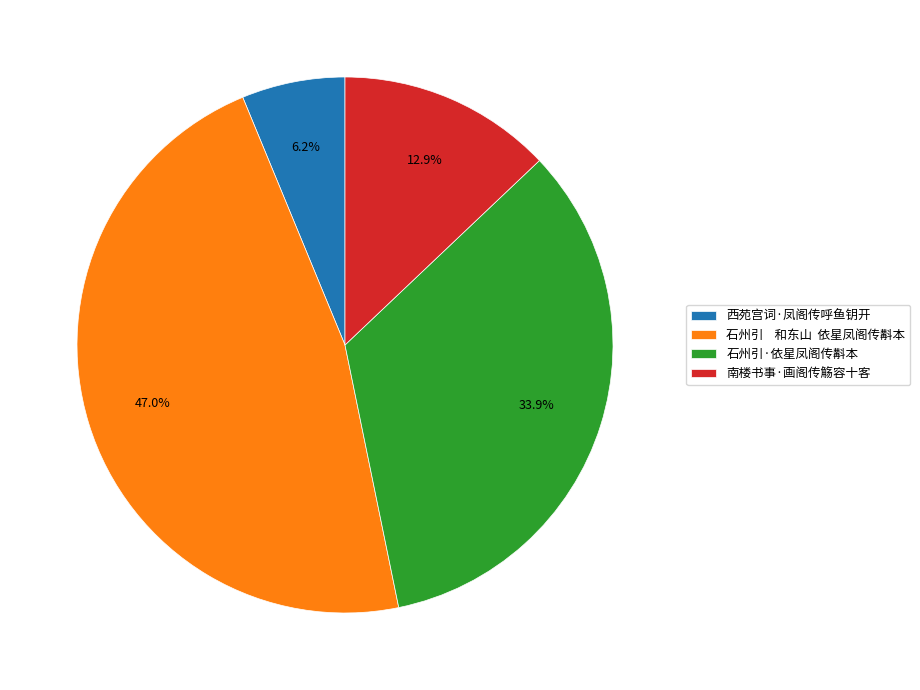

To the nearest percent, what percentage of the pie is 石州引·依星凤阁传斠本?

34%